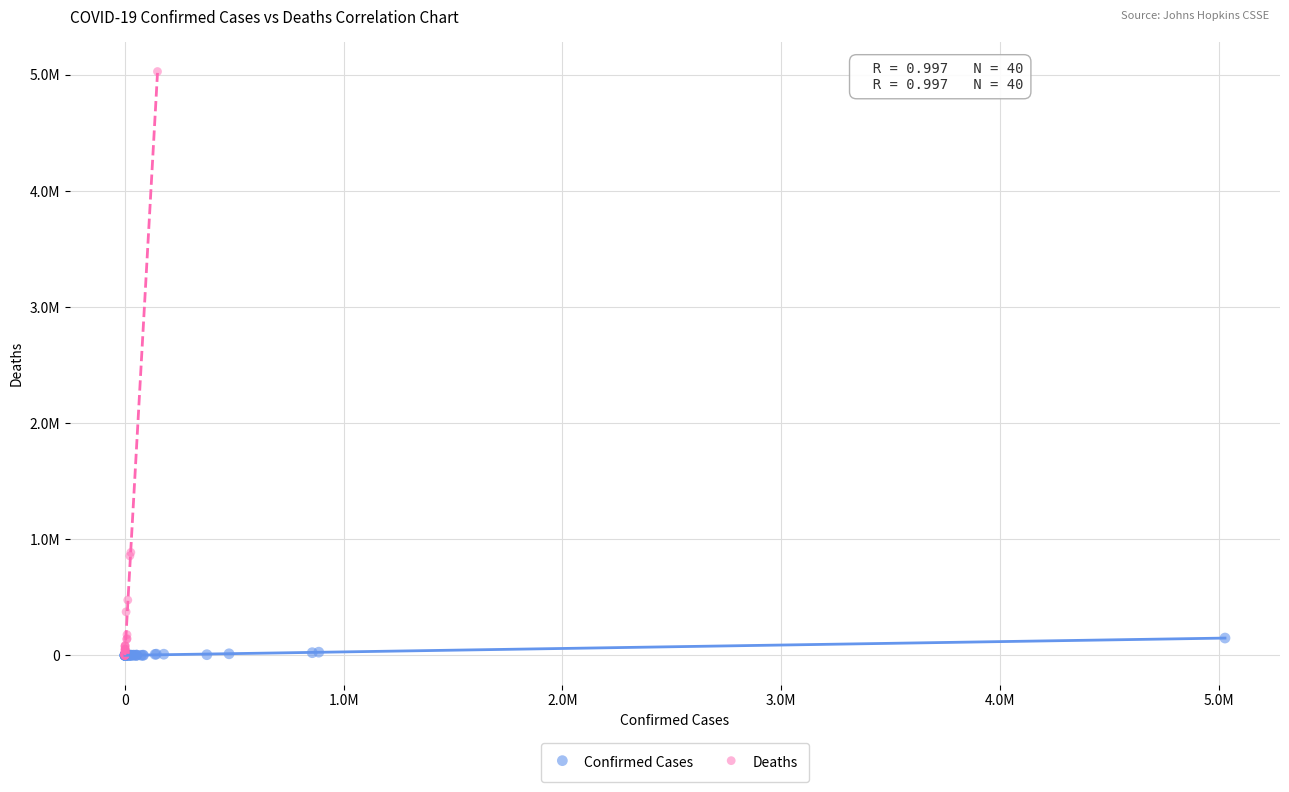

What are all the series names shown in the legend?

Confirmed Cases, Deaths